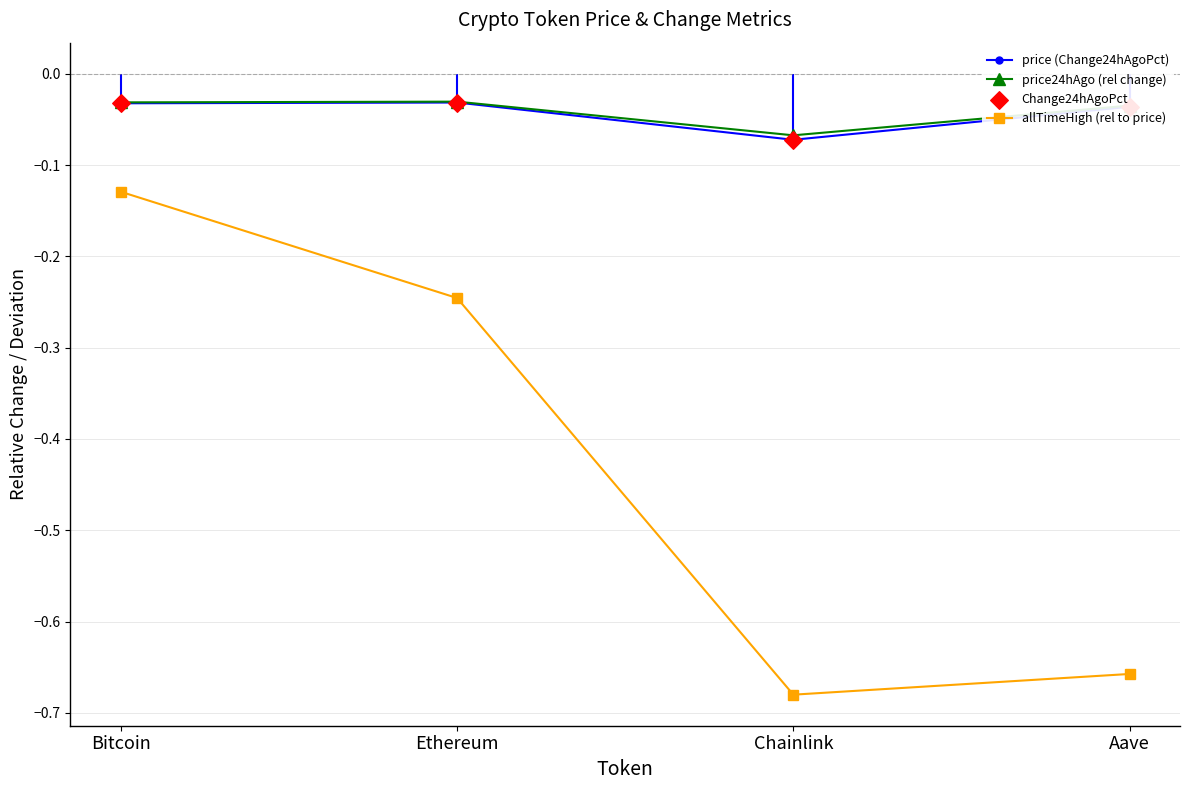

Is the value of price24hAgo (rel change) at Ethereum greater than the value of allTimeHigh (rel to price) at Ethereum?

Yes